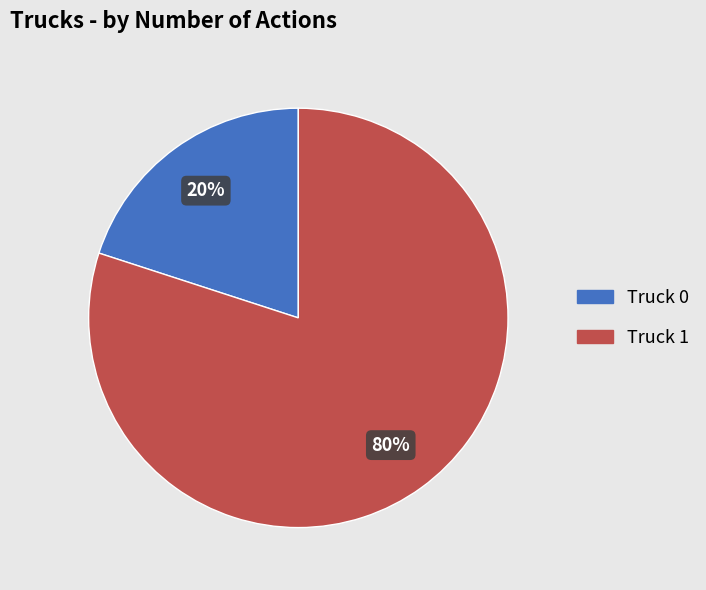

Do Truck 0 and Truck 1 together represent more than half of the pie?

Yes